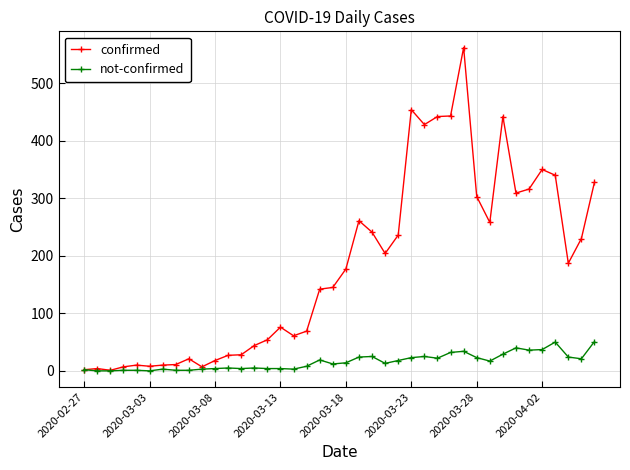

Rank the series by their maximum value, from lowest to highest.

not-confirmed, confirmed